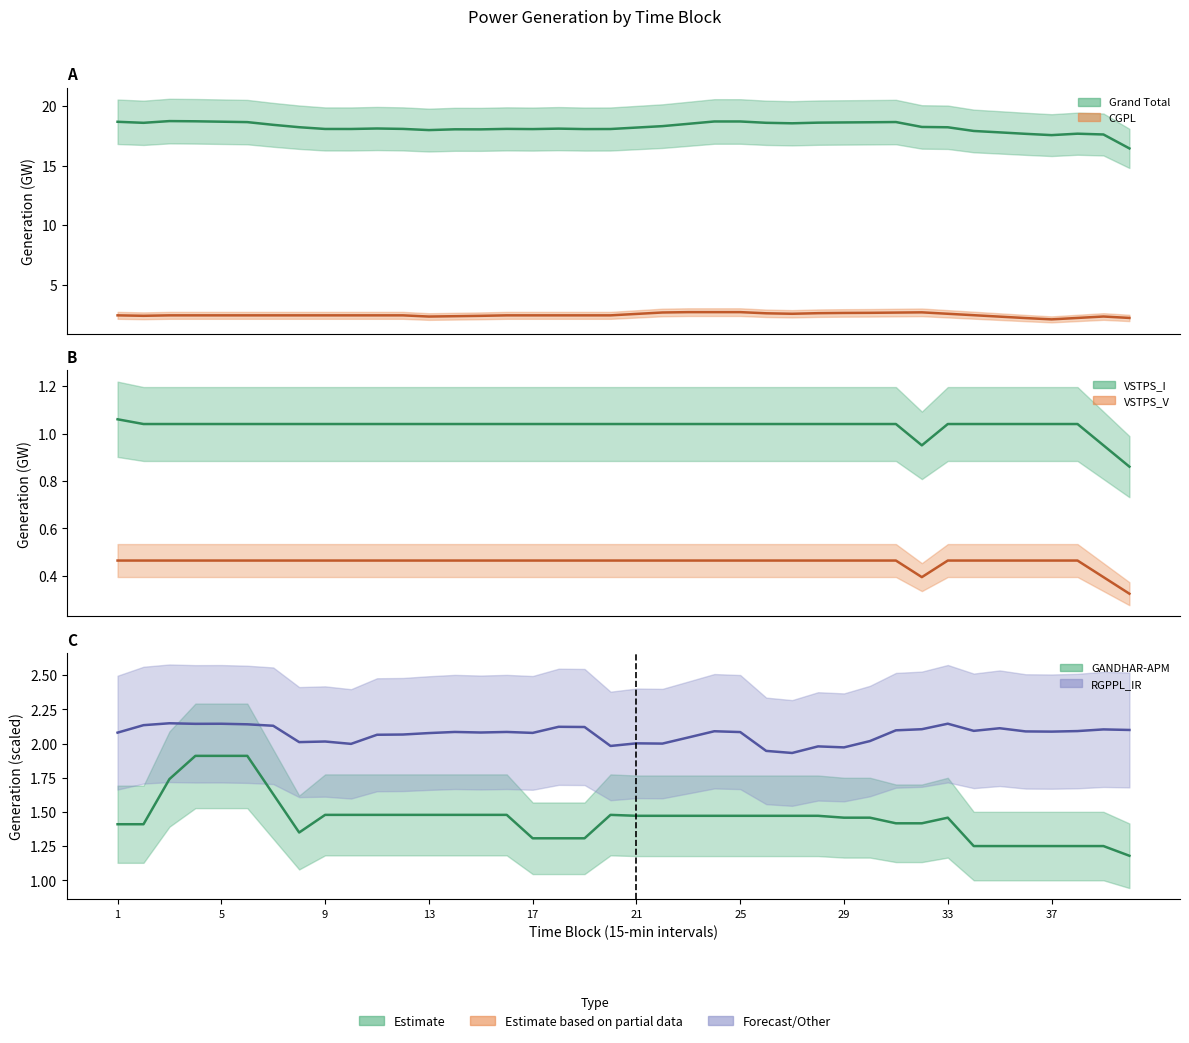

Between 9 and 21, which series saw the biggest shift?

GANDHAR-APM (mean)